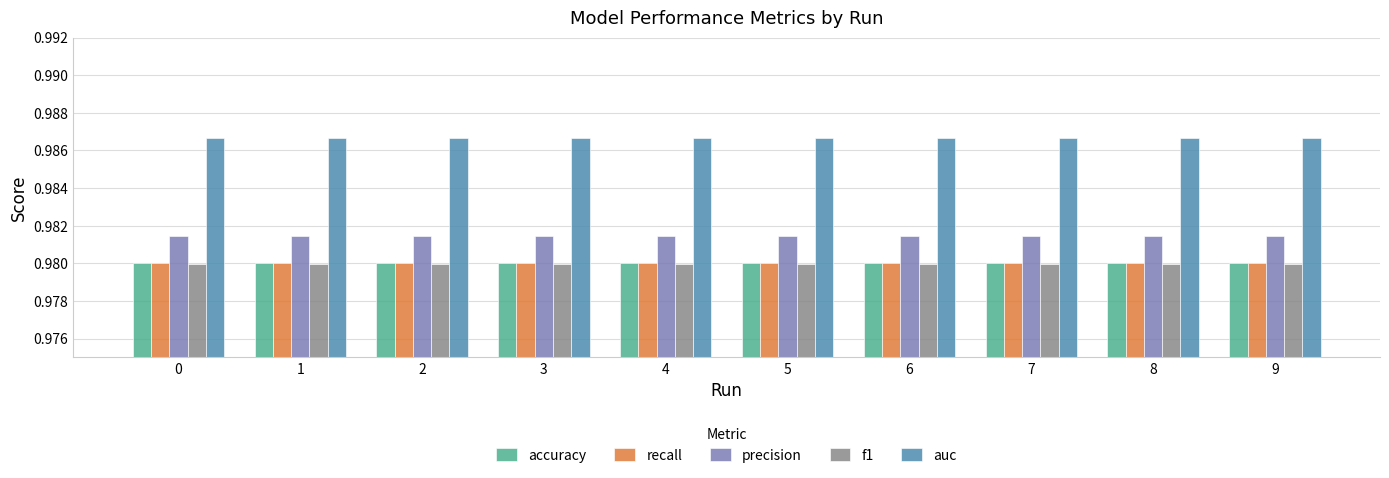

What is the sum of the recall values at 8 and 1?

2.0